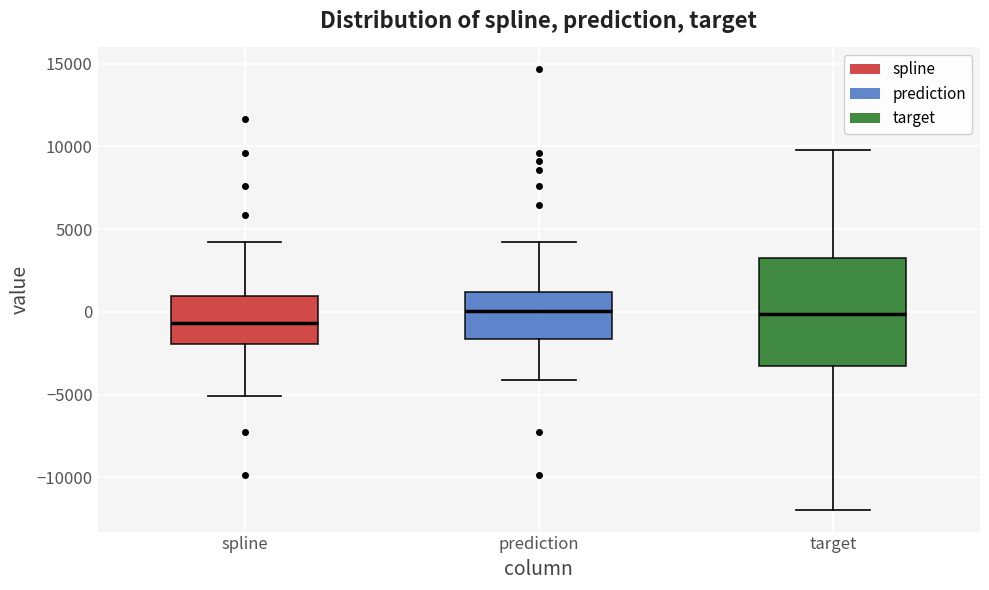

Reading left to right, read every box against the y-axis: the position of its median line, the range the box covers, and the ends of its whiskers. The values are not printed on the chart, so give them approximately, as read against the axis.

spline: median -500, box -2000 to 1000, whiskers -5000 to 4500
prediction: median 0, box -1500 to 1000, whiskers -4000 to 4500
target: median 0, box -3000 to 3000, whiskers -12000 to 10000